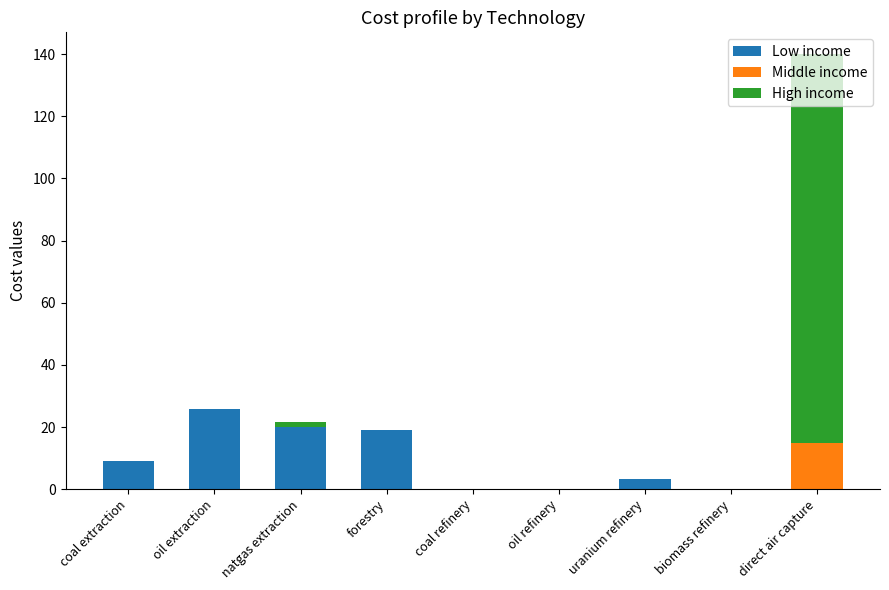

What is the sum of all Low income values?

77.3